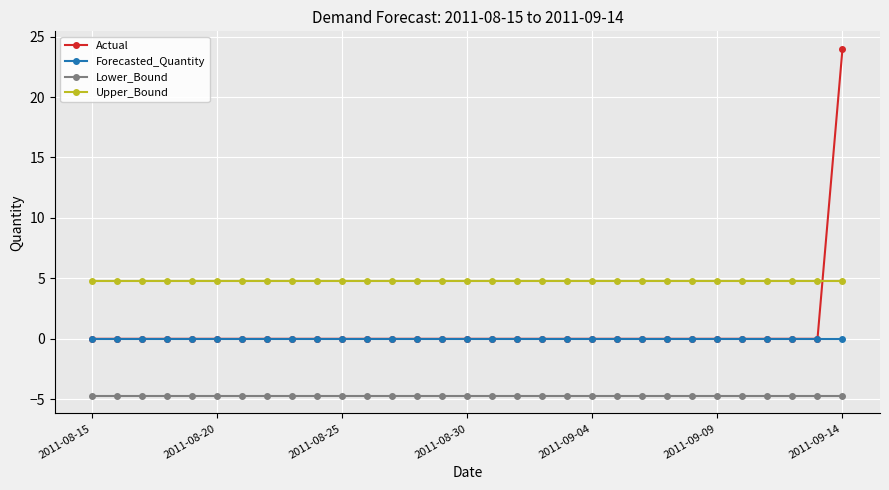

Count the number of data series in this chart.

4